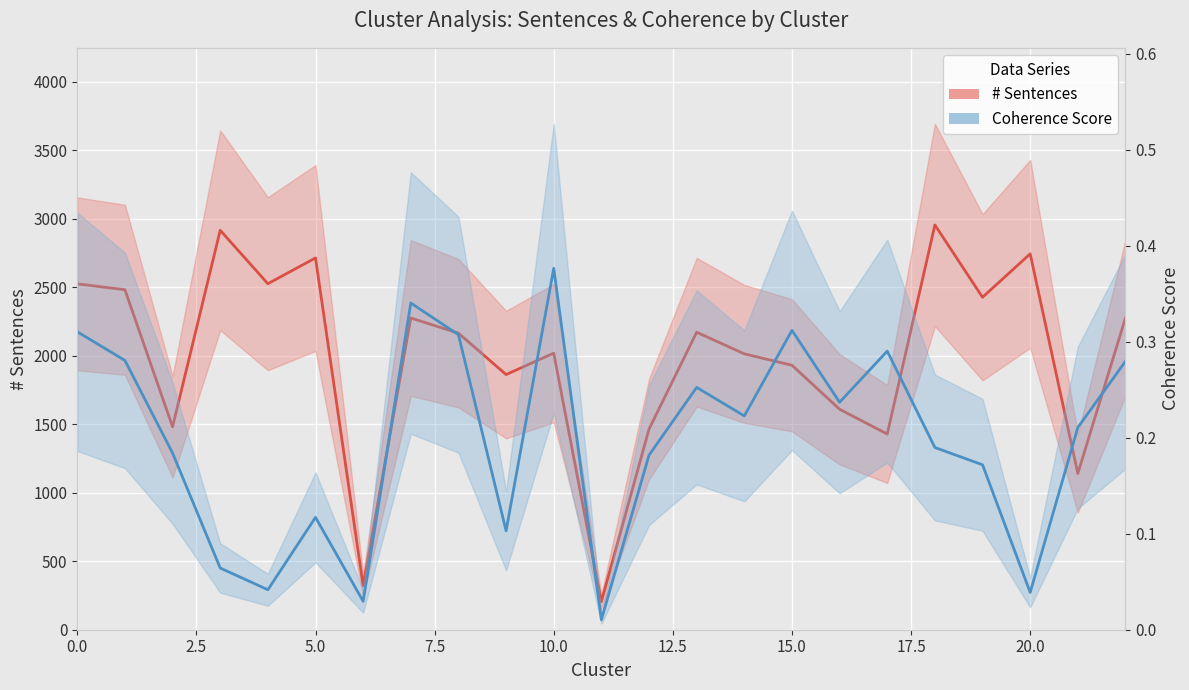

What is the label of the 17th point from the left?

16